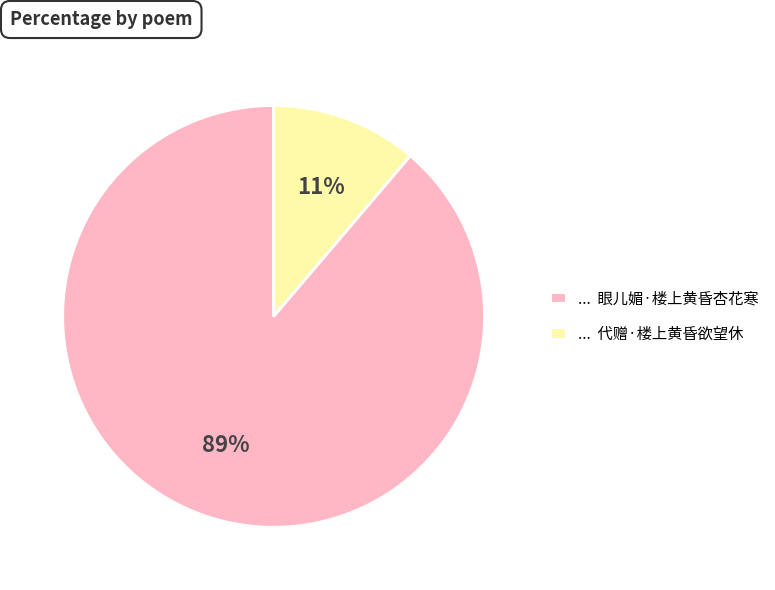

To the nearest percent, what is the average slice percentage?

50%